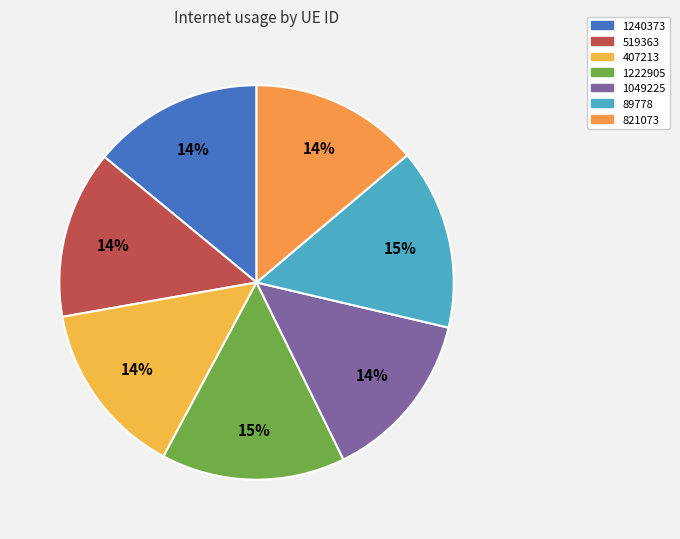

Count the number of slices in the pie.

7